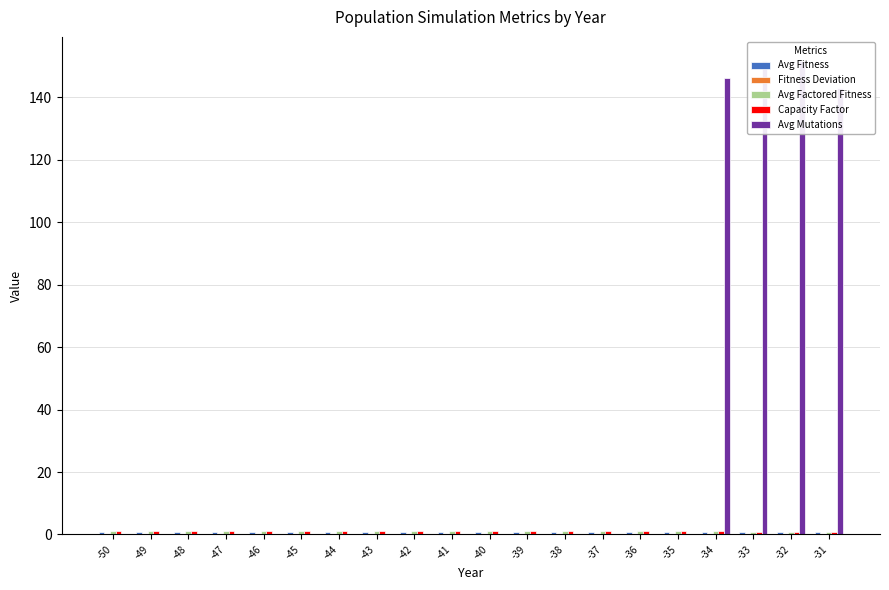

The value of Capacity Factor at -33 is 0.8. True or false?

True